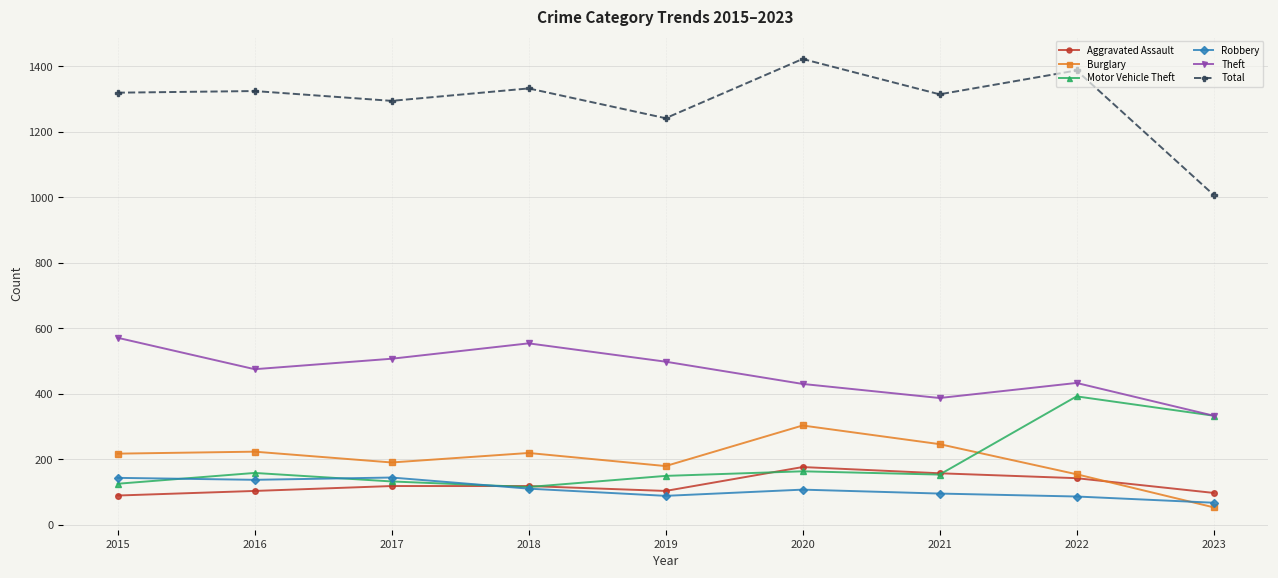

Which series changed the most between 2019 and 2022?

Motor Vehicle Theft